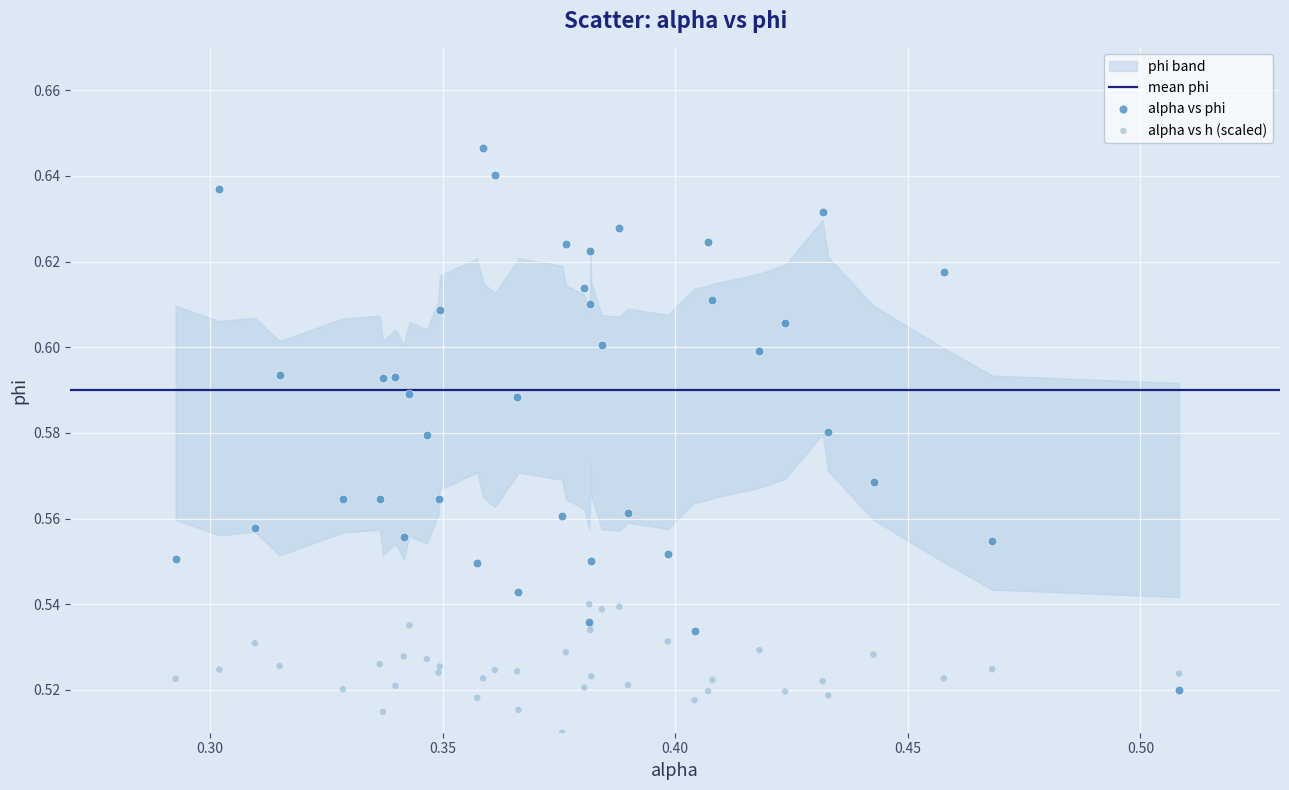

Which series contains the highest Y value?

alpha vs phi